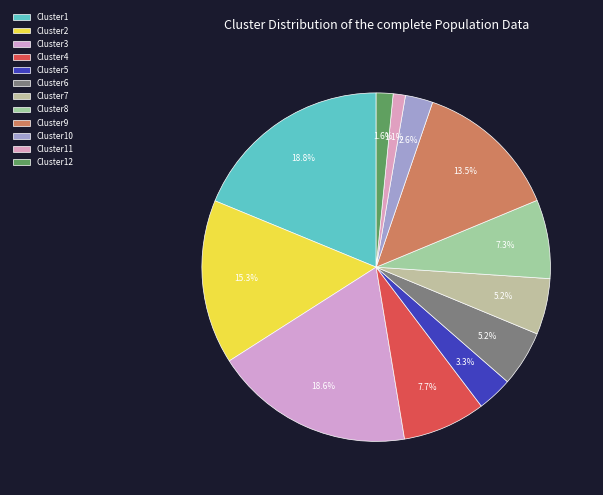

Is there any slice that represents more than half of the pie?

No